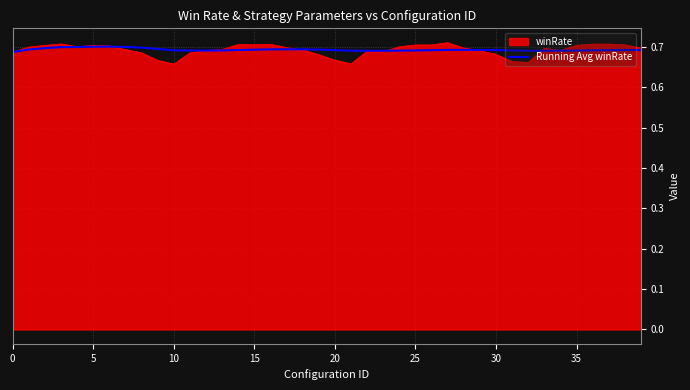

Which series has the largest range (max minus min)?

winRate